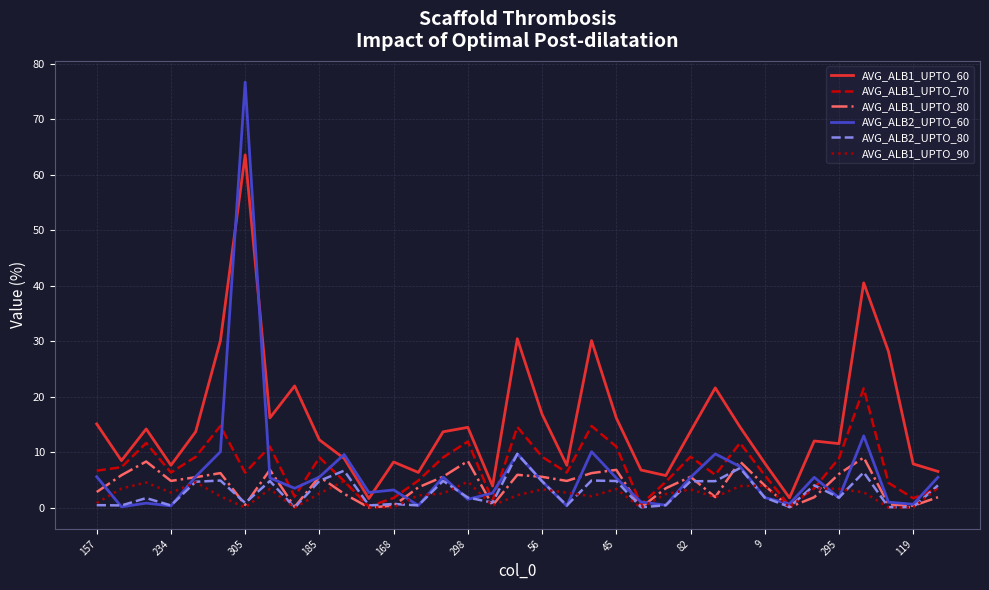

Which series has the largest range (max minus min)?

AVG_ALB2_UPTO_60